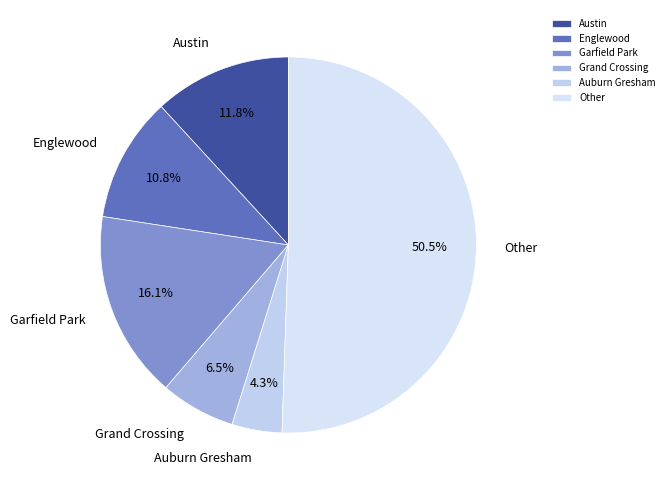

What is the smallest slice in the pie chart?

Auburn Gresham